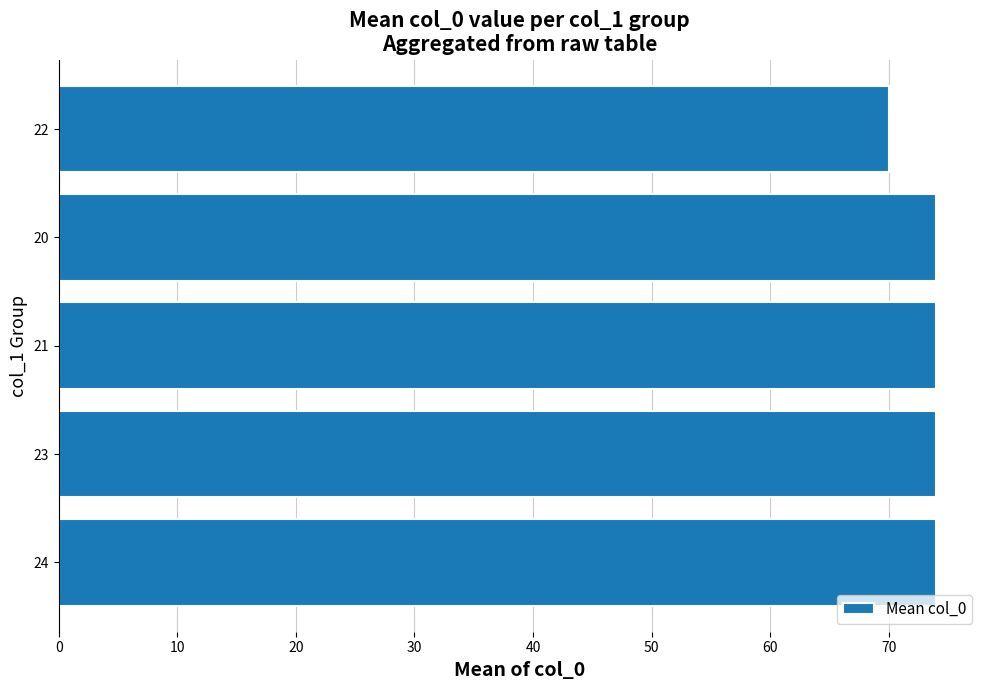

What value does the data have at 20?

74